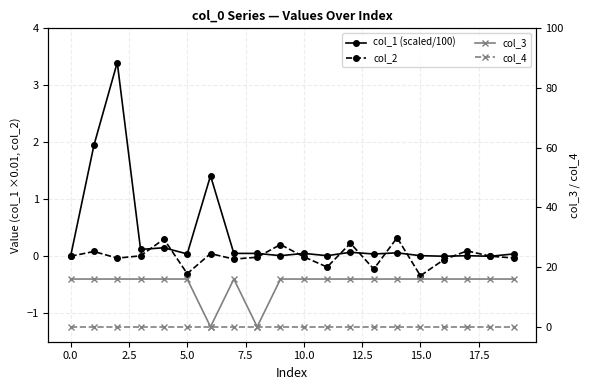

What is the total value across all series at 18?

16.0